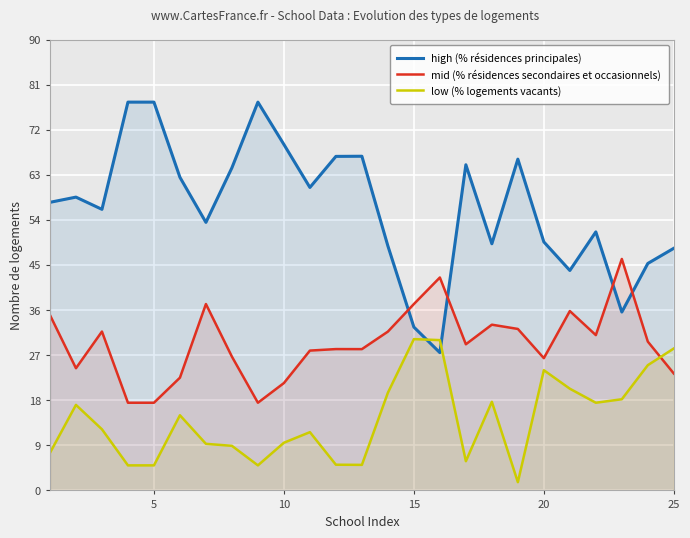

How many intersections are there between high (% résidences principales) and mid (% résidences secondaires et occasionnels)?

4